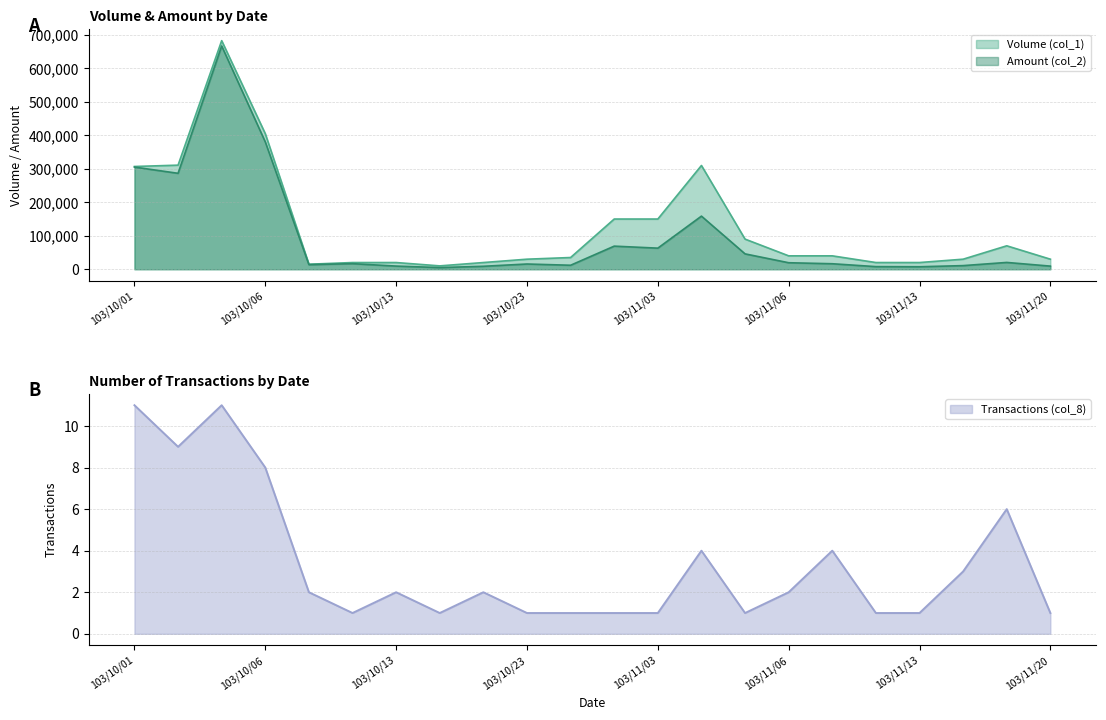

What is the label of the 5th point from the left?

103/10/07